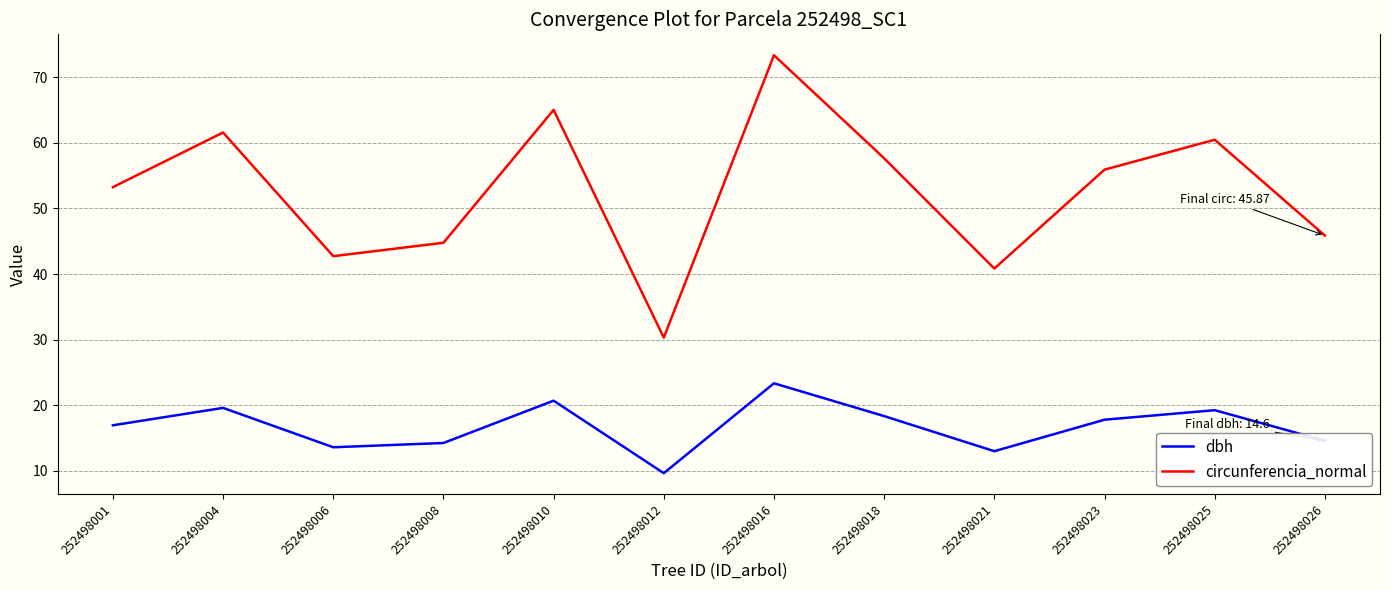

What is the total value across all series at 252498016?

96.7